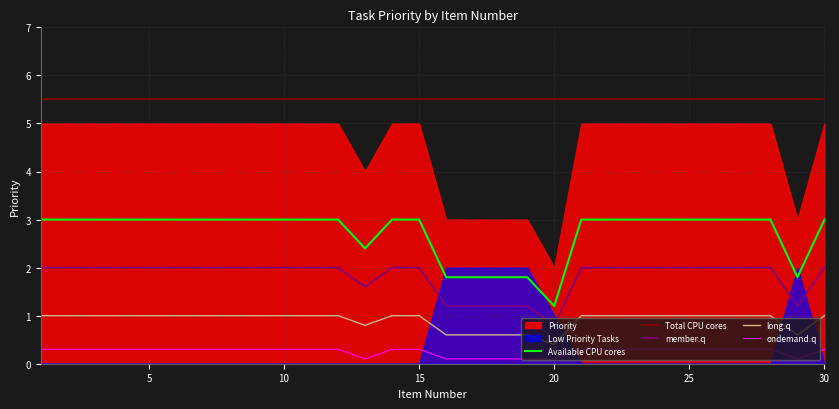

True or false: long.q has more than 1 interior local peaks.

False